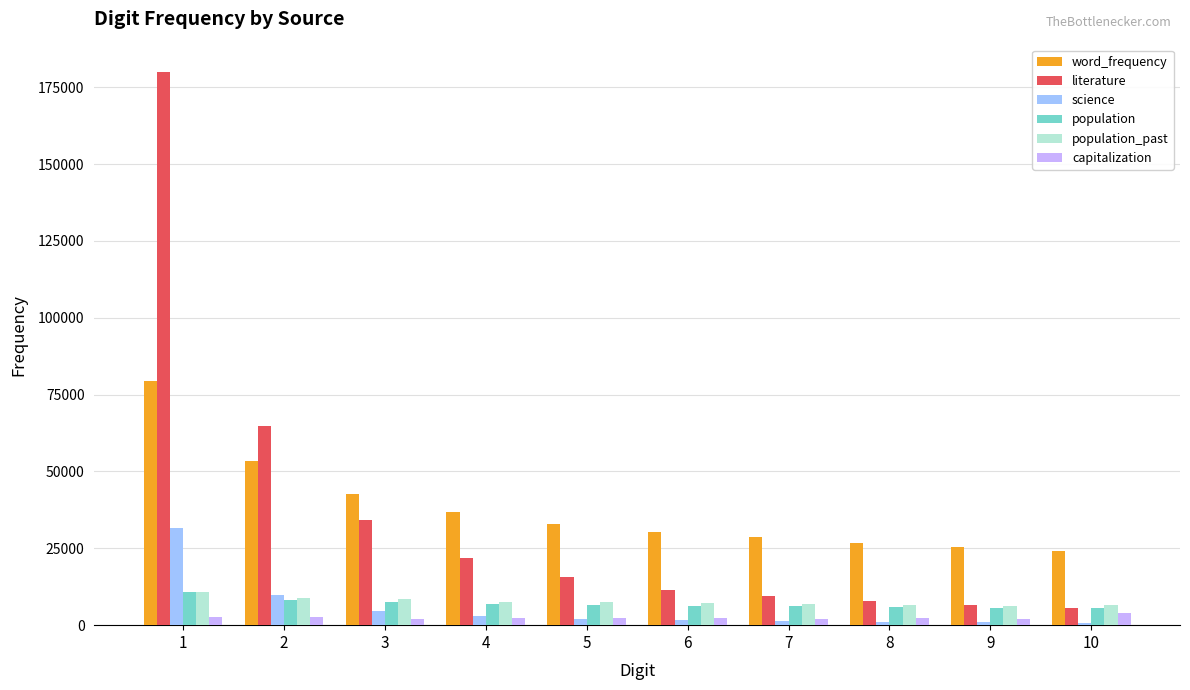

What is the highest value of the population_past series?

10733